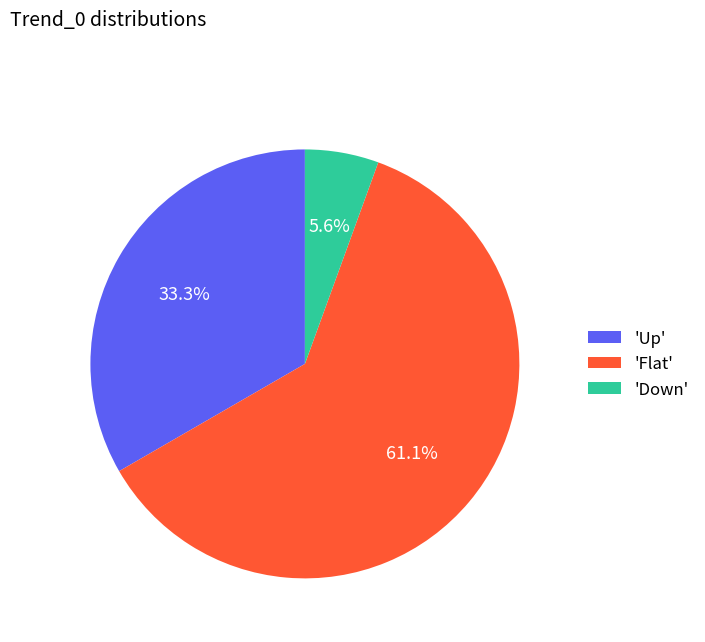

Rank the categories by value from lowest to highest.

'Down', 'Up', 'Flat'